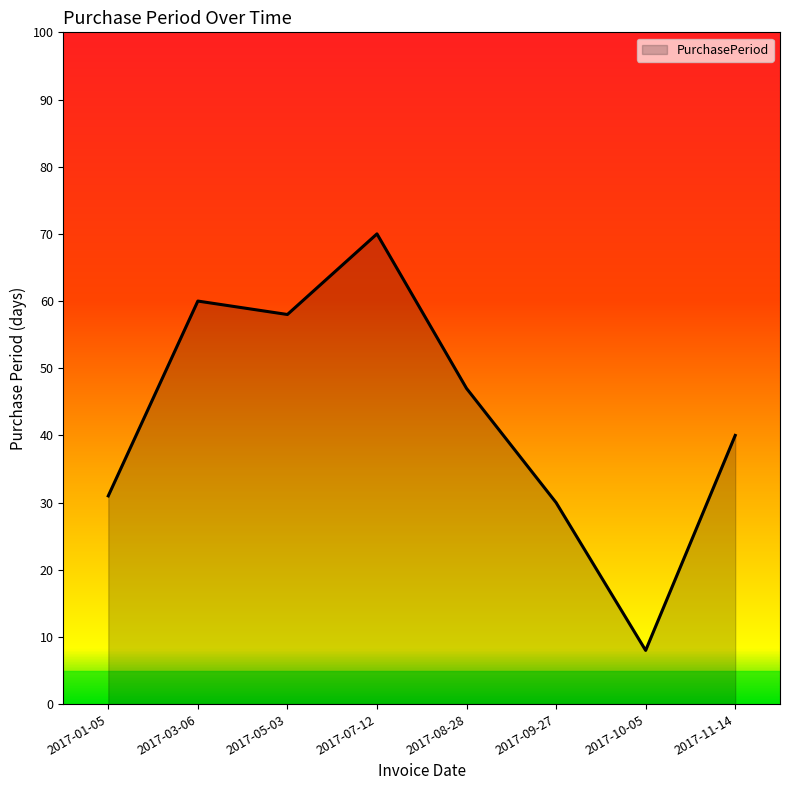

True or false: there are more than 2 points higher than both neighbors.

False